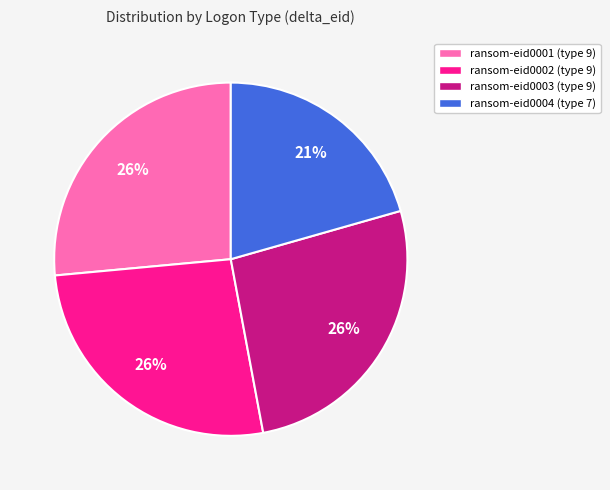

How many segments does this pie chart have?

4